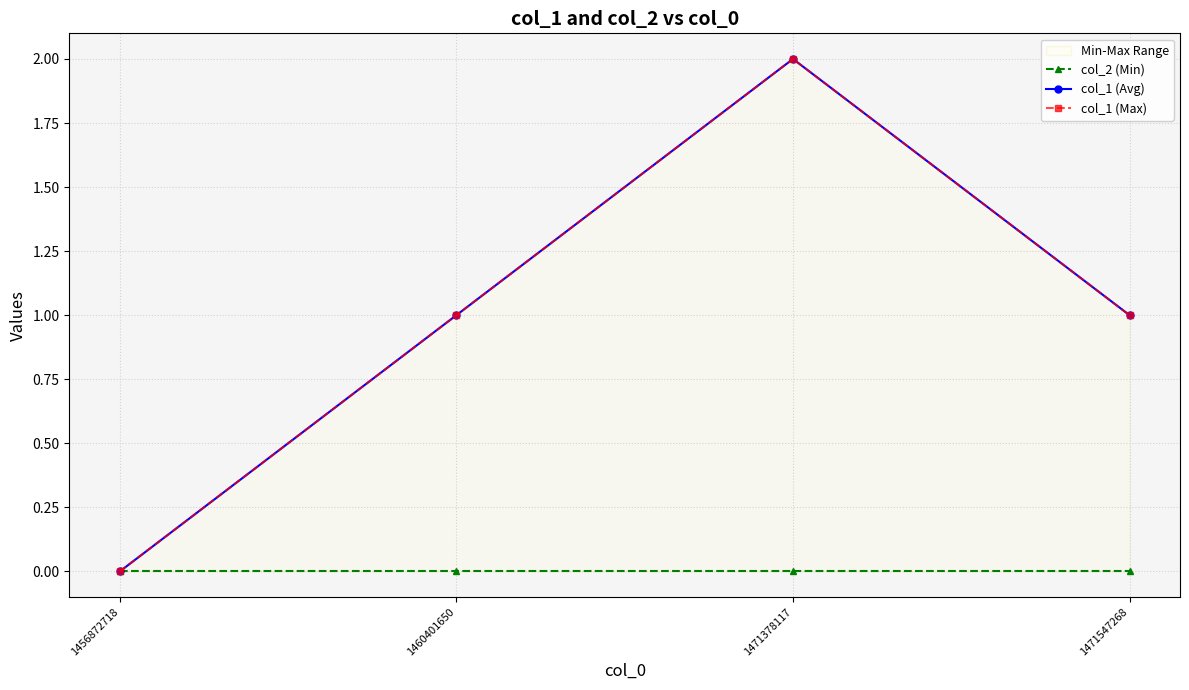

True or false: col_2 (Min) and col_1 (Max) intersect in this chart.

False